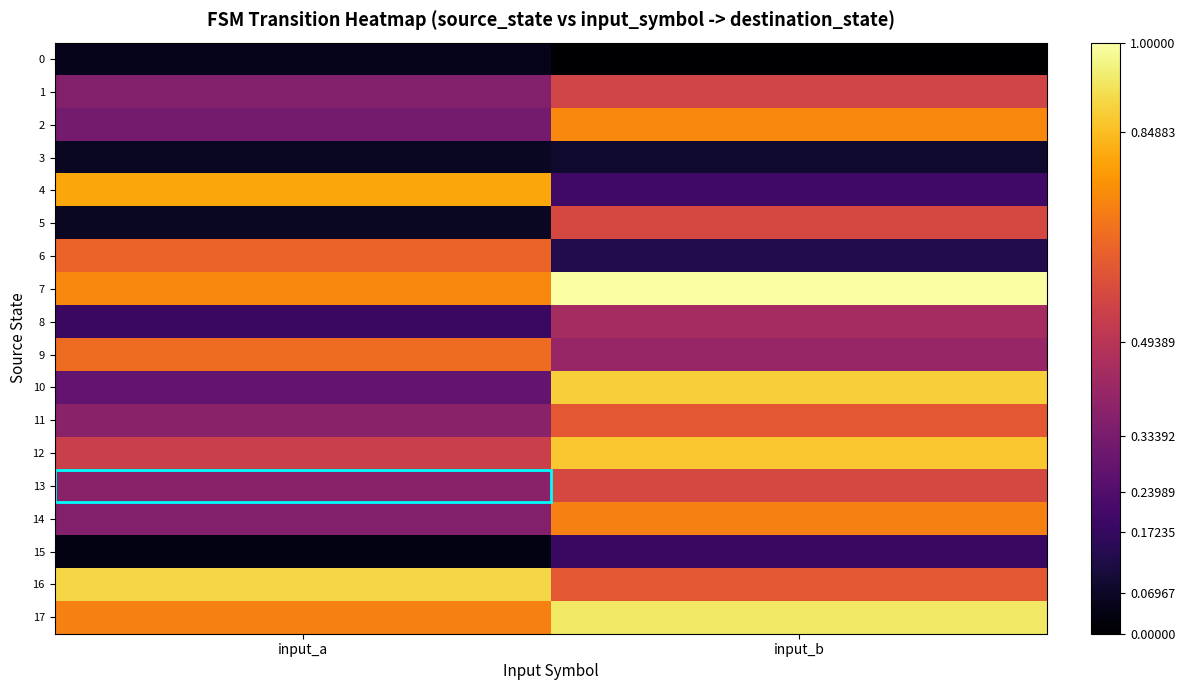

Between input_a and input_b, which series saw the biggest shift?

4